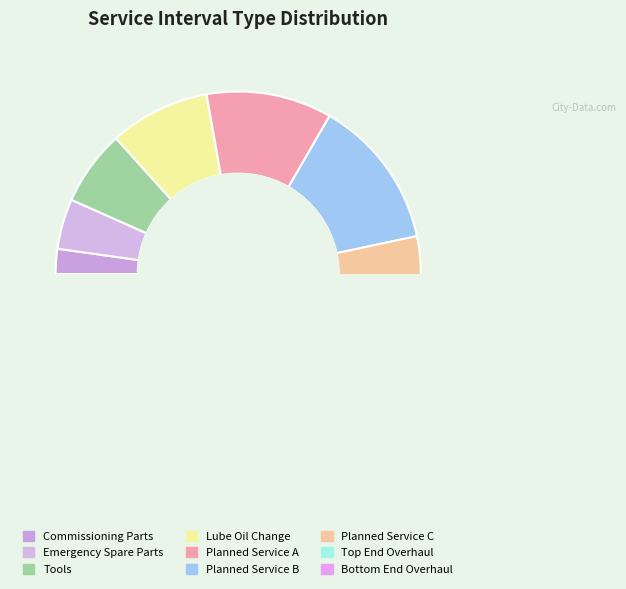

Is Tools the majority of the pie?

No